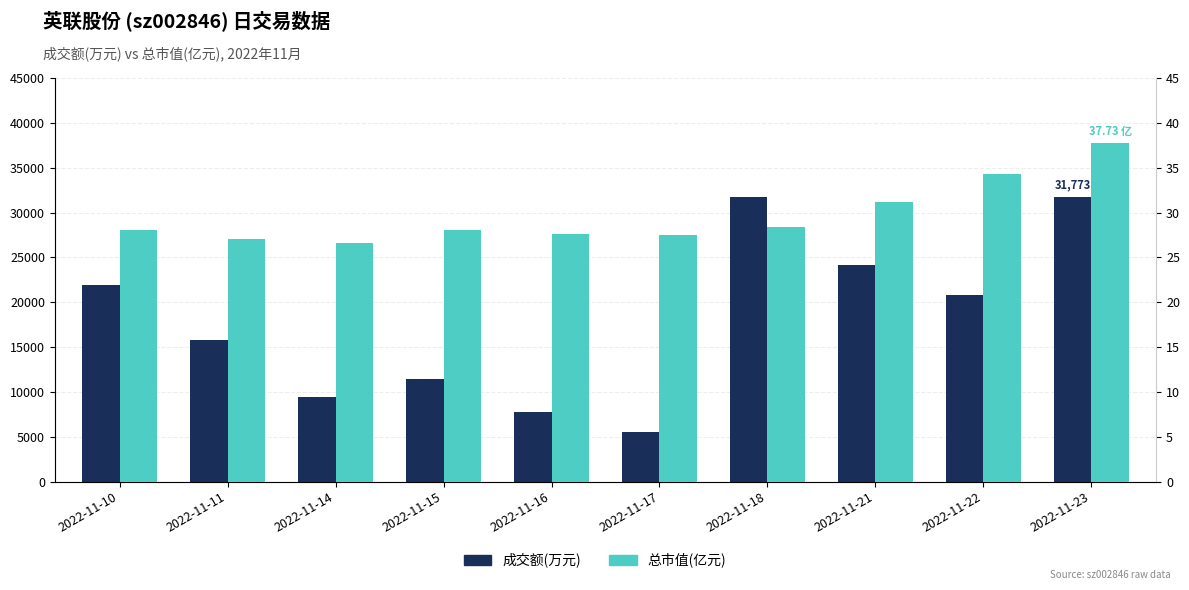

How many bars are there in total?

20